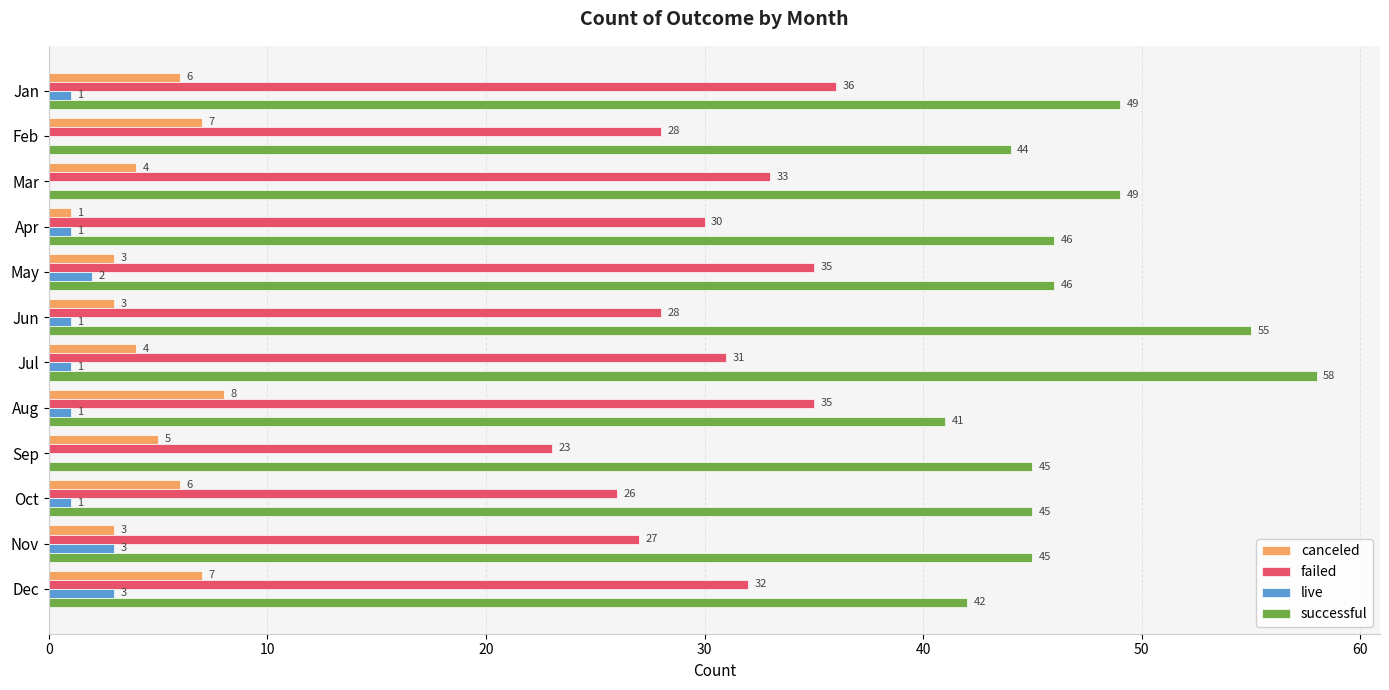

Between Feb and Apr, which series saw the biggest shift?

canceled